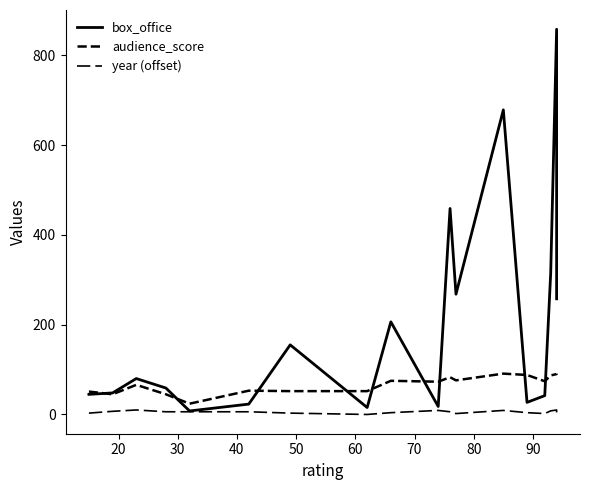

At how many categories does at least one series exceed 208?

6